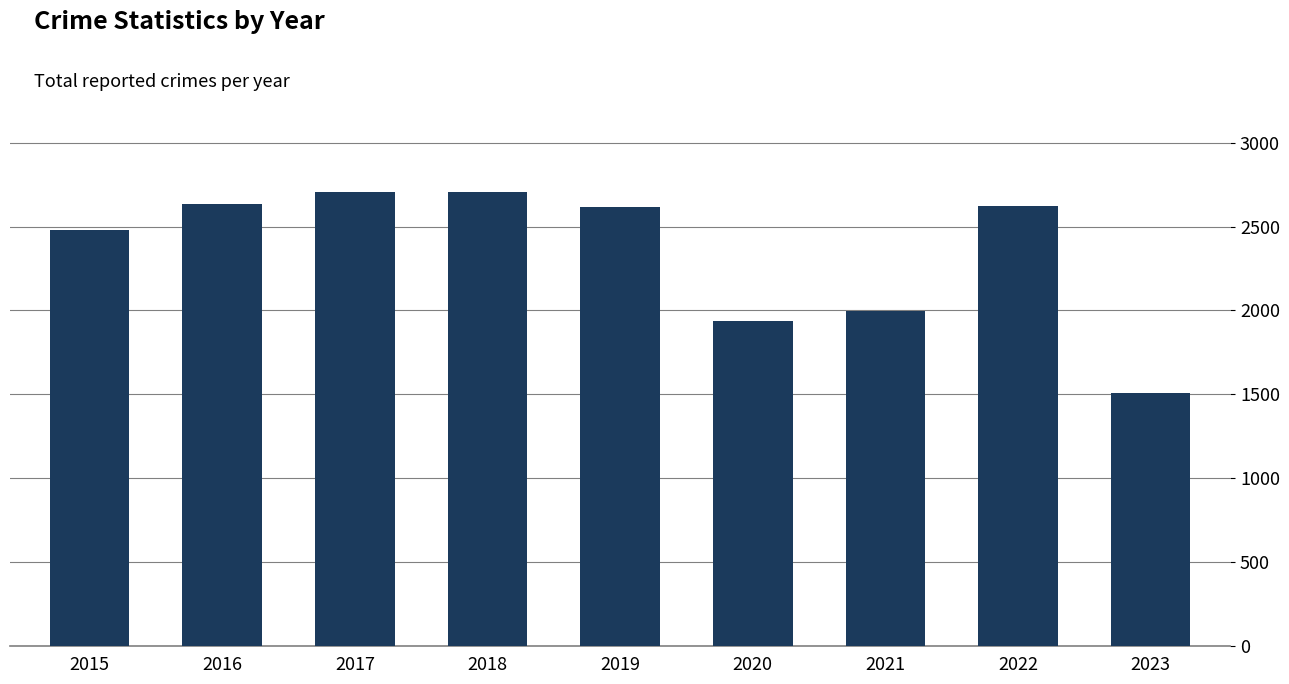

What is the difference between the maximum and minimum values?

1194